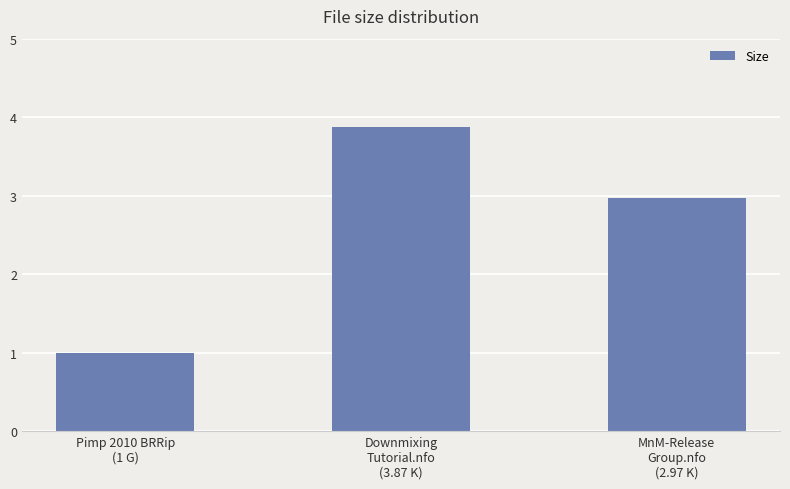

What is the label of the 3rd bar from the left?

MnM-Release
Group.nfo
(2.97 K)